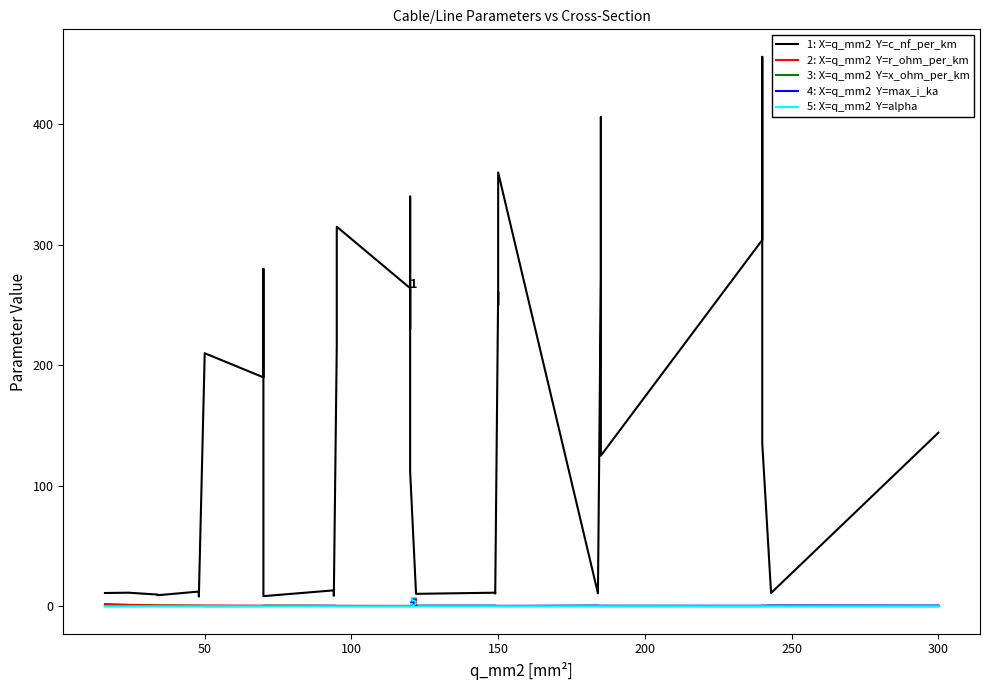

In 2: X=q_mm2  Y=r_ohm_per_km, how many points are higher than both neighbors (excluding endpoints)?

3